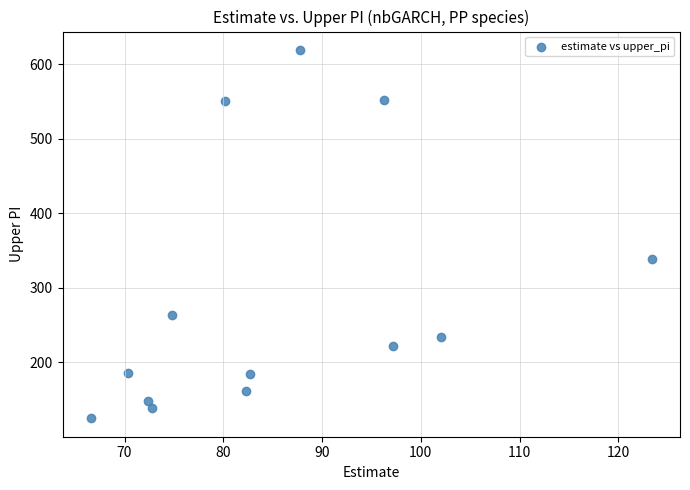

What is the range of Y values (max minus min)?

494